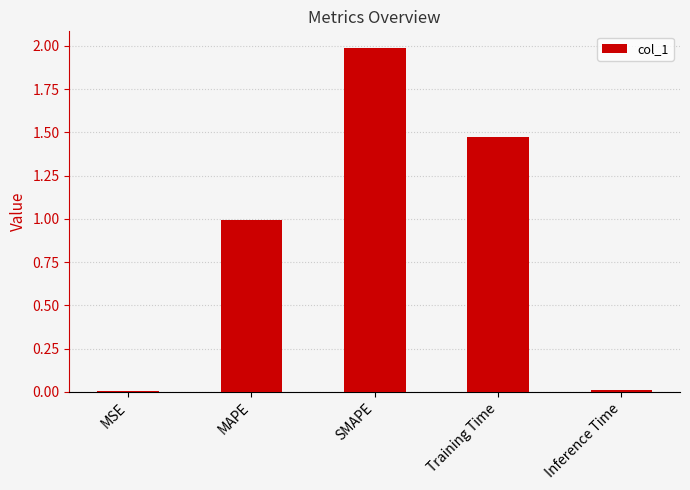

The chart shows a value of 1.8 at MAPE. True or false?

False